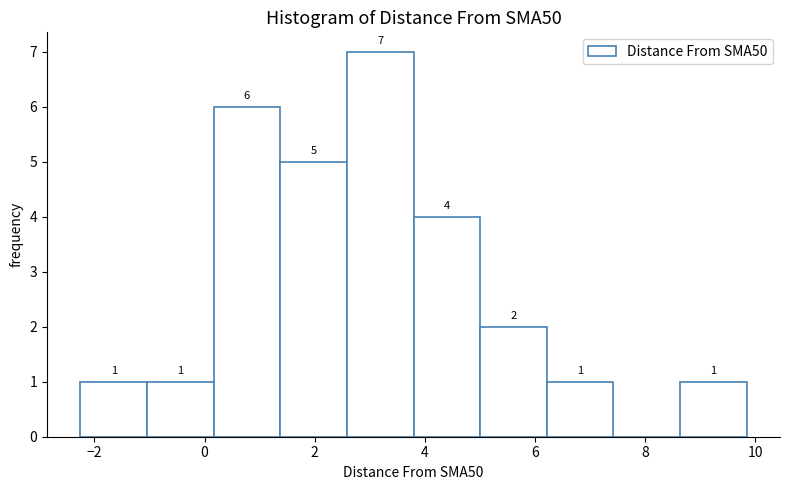

Over which range of the x-axis is the bar tallest?

2.6 to 3.8